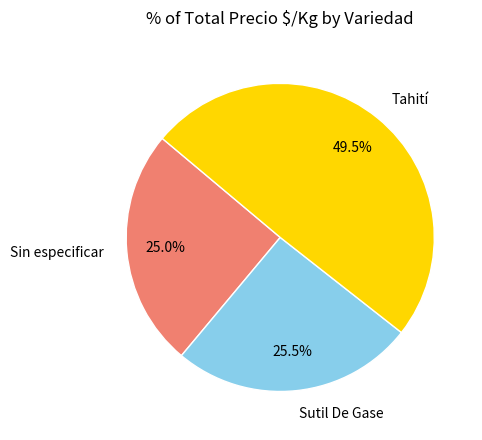

What percentage do Sutil De Gase and Sin especificar together represent?

50.5%